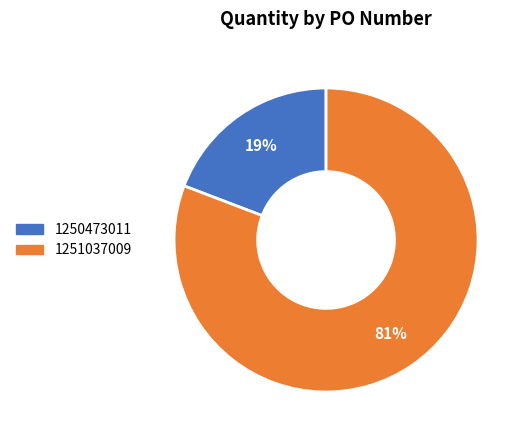

Do 1250473011 and 1251037009 together represent more than half of the pie?

Yes